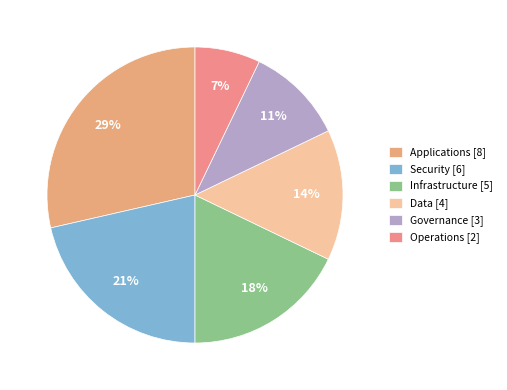

How many segments does this pie chart have?

6